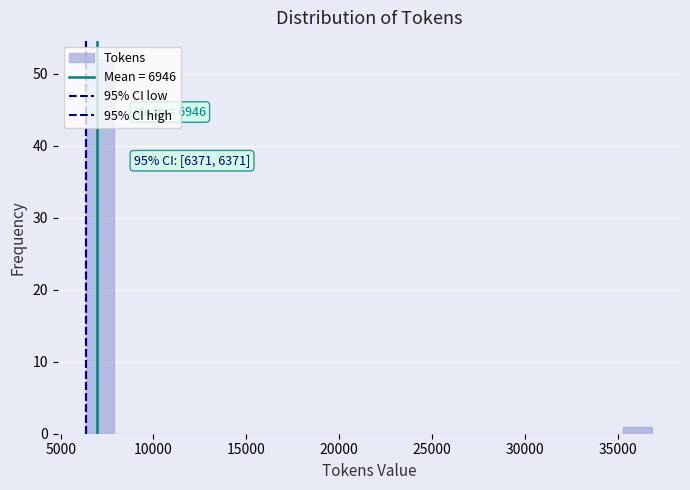

Around what value on the x-axis is the tallest bar? Give the approximate position of its centre, as read against the axis.

7000